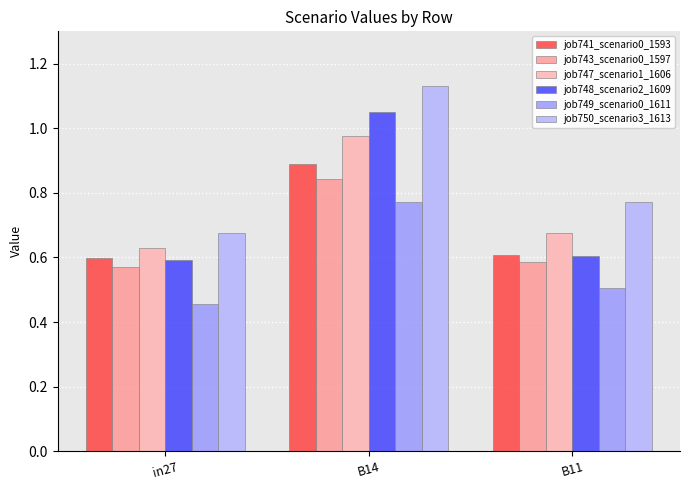

Is it true that job749_scenario0_1611 equals 0.5 at in27?

True